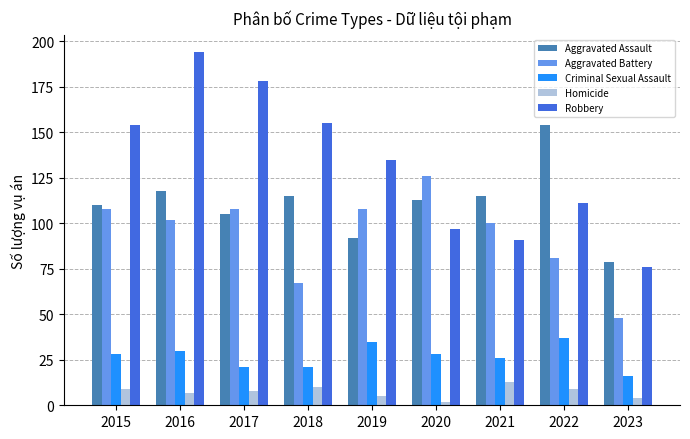

Reading left to right, list all the values displayed in this chart.

Aggravated Assault: 2015=110	2016=118	2017=105	2018=115	2019=92	2020=113	2021=115	2022=154	2023=79
Aggravated Battery: 2015=108	2016=102	2017=108	2018=67	2019=108	2020=126	2021=100	2022=81	2023=48
Criminal Sexual Assault: 2015=28	2016=30	2017=21	2018=21	2019=35	2020=28	2021=26	2022=37	2023=16
Homicide: 2015=9	2016=7	2017=8	2018=10	2019=5	2020=2	2021=13	2022=9	2023=4
Robbery: 2015=154	2016=194	2017=178	2018=155	2019=135	2020=97	2021=91	2022=111	2023=76